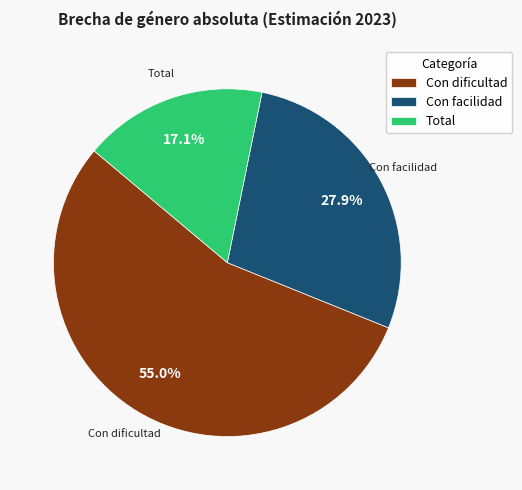

Which has a higher value, Con facilidad or Con dificultad?

Con dificultad